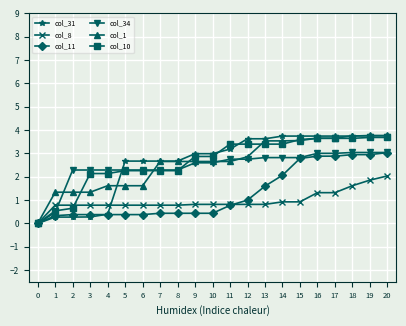

Where does the col_10 series first go above 2?

3